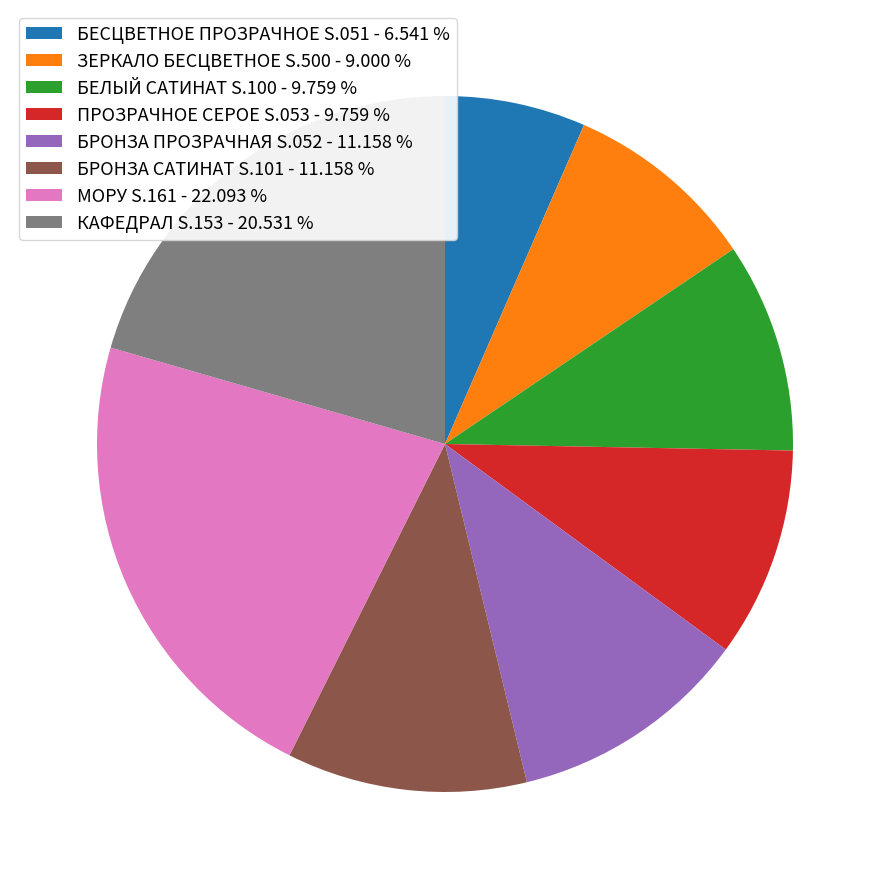

Is there a majority slice in this chart?

No